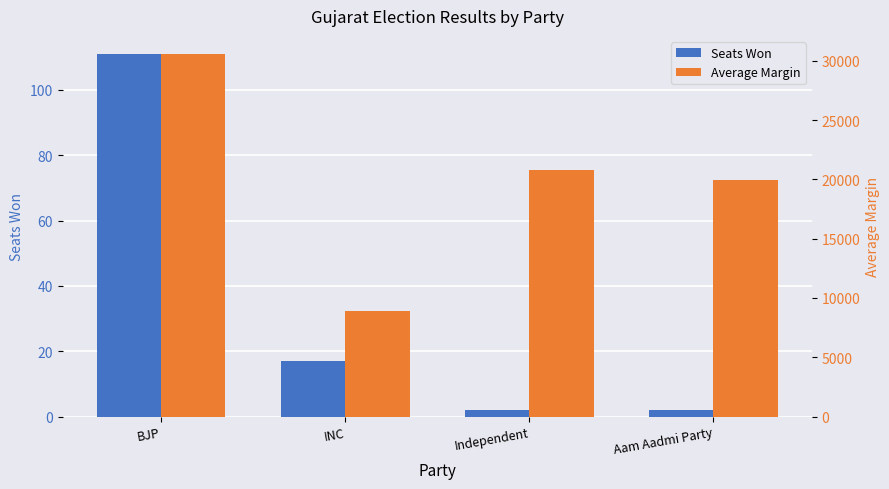

What is the total value across all series at Independent?

20759